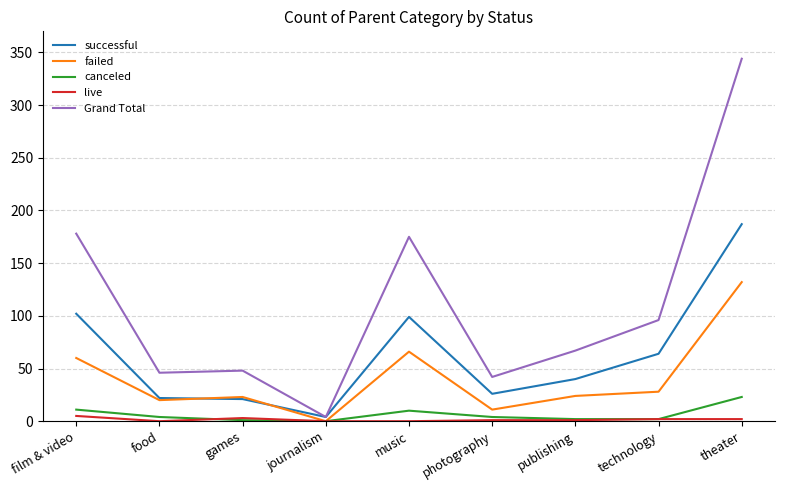

The failed series shows 24 at publishing. True or false?

True